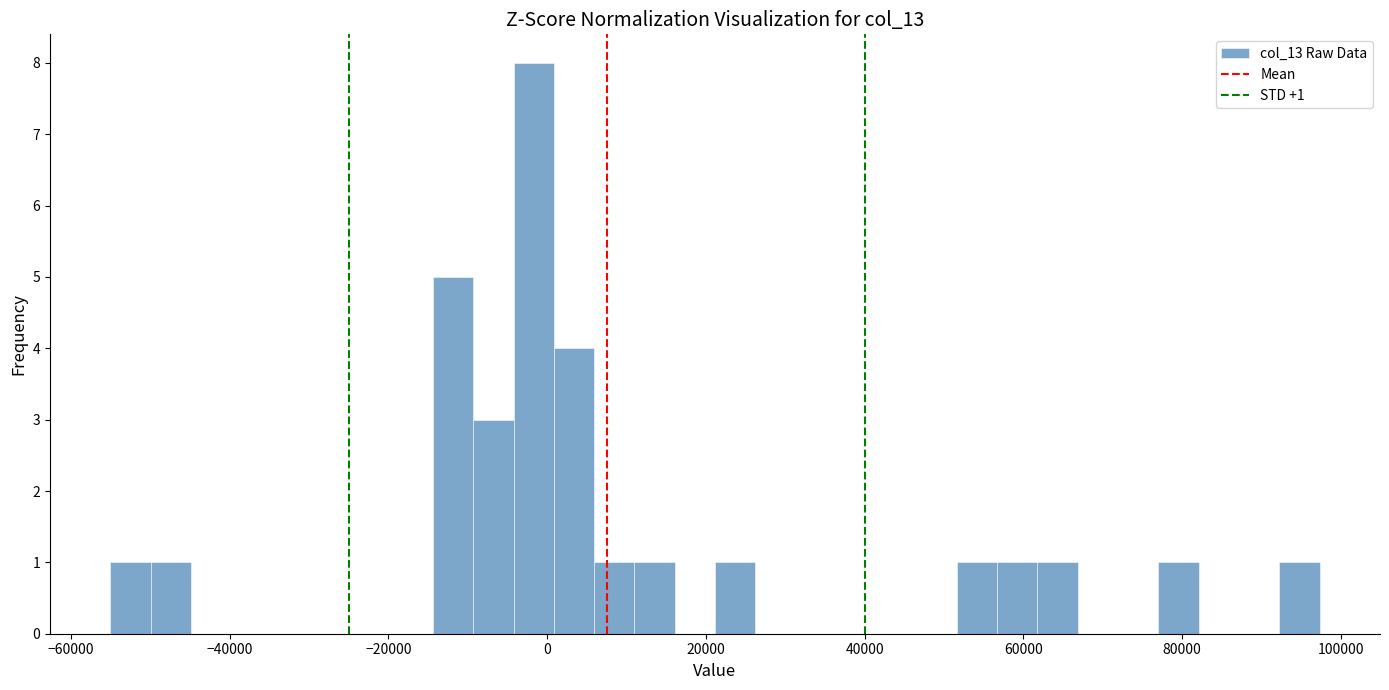

Around what value on the x-axis is the tallest bar? Give the approximate position of its centre, as read against the axis.

-2000